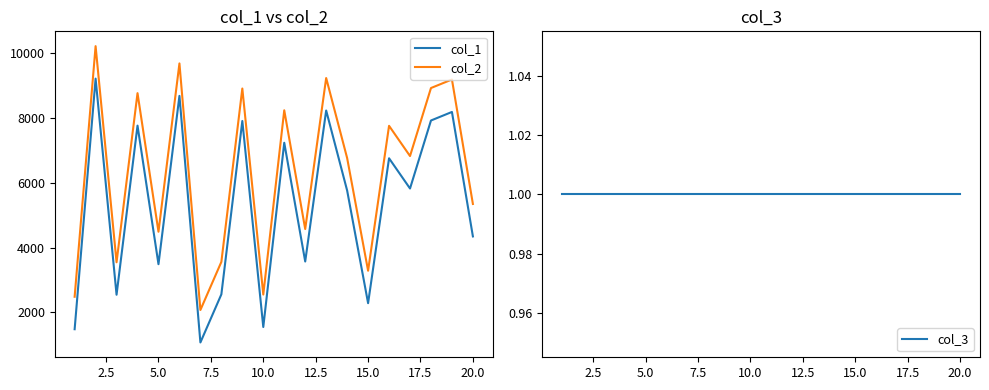

True or false: col_2 and col_1 intersect in this chart.

False